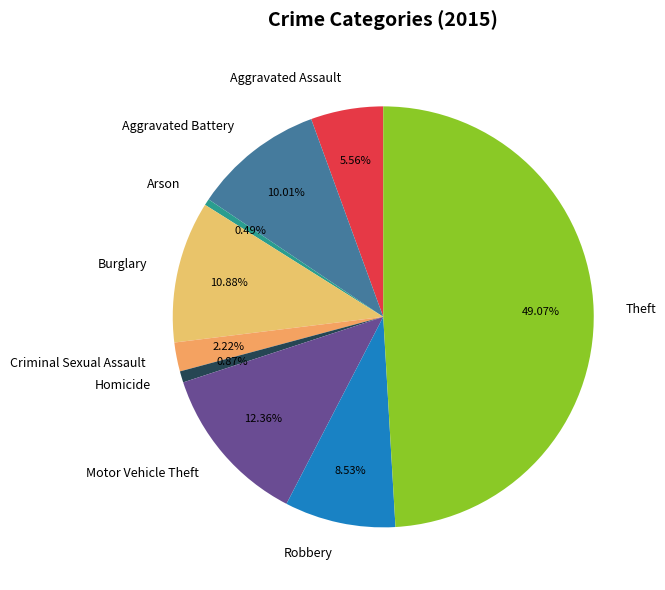

Is it true that Homicide is 1% of the pie?

True